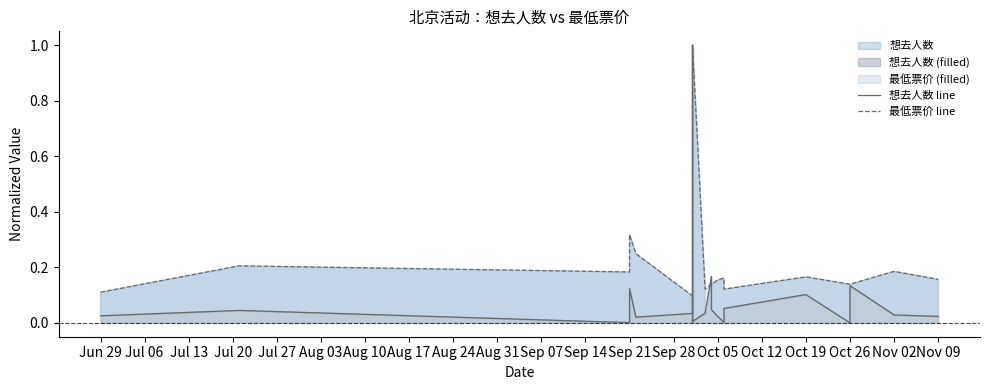

True or false: 想去人数 line and 最低票价 line cross at least once.

True